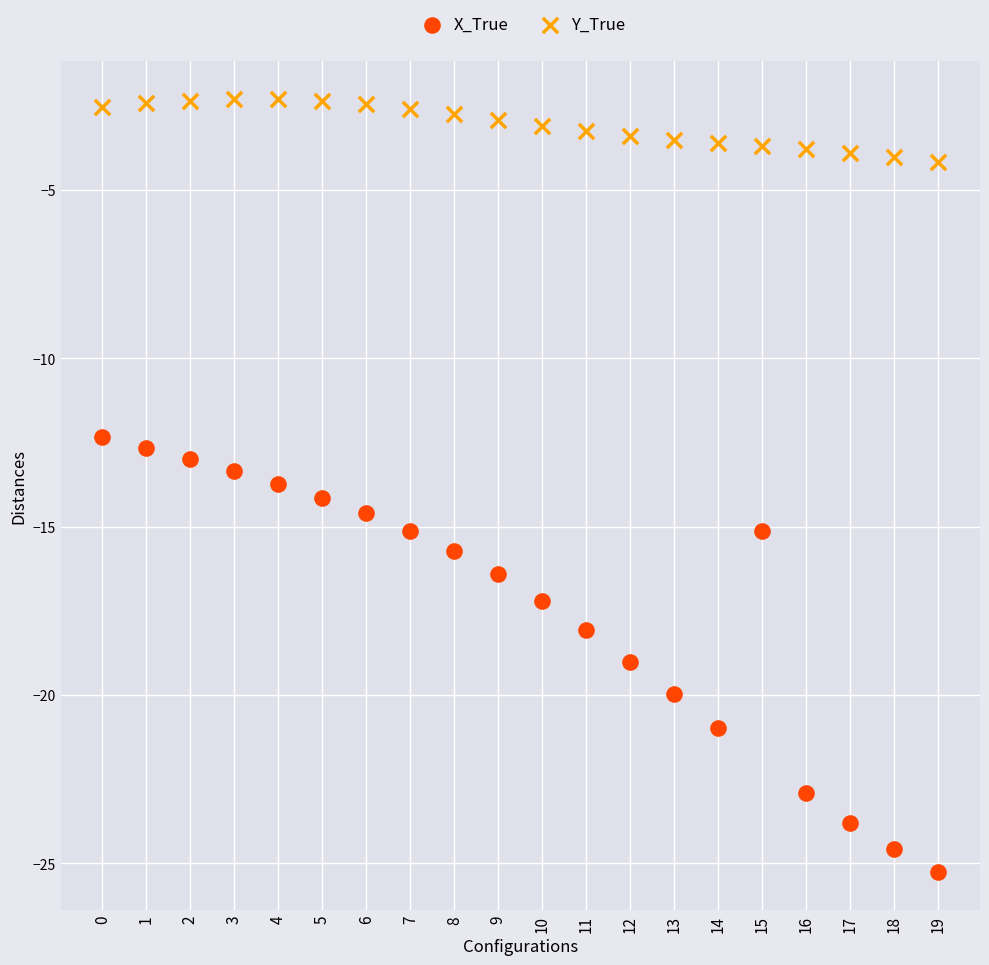

What are all the series names shown in the legend?

X_True, Y_True